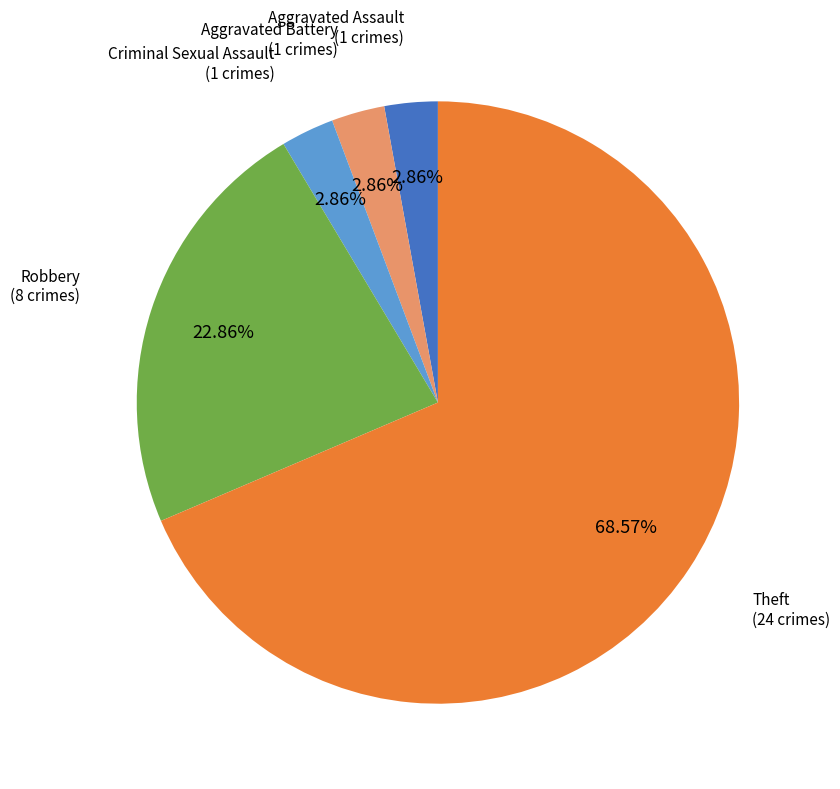

Is there a majority slice in this chart?

Yes